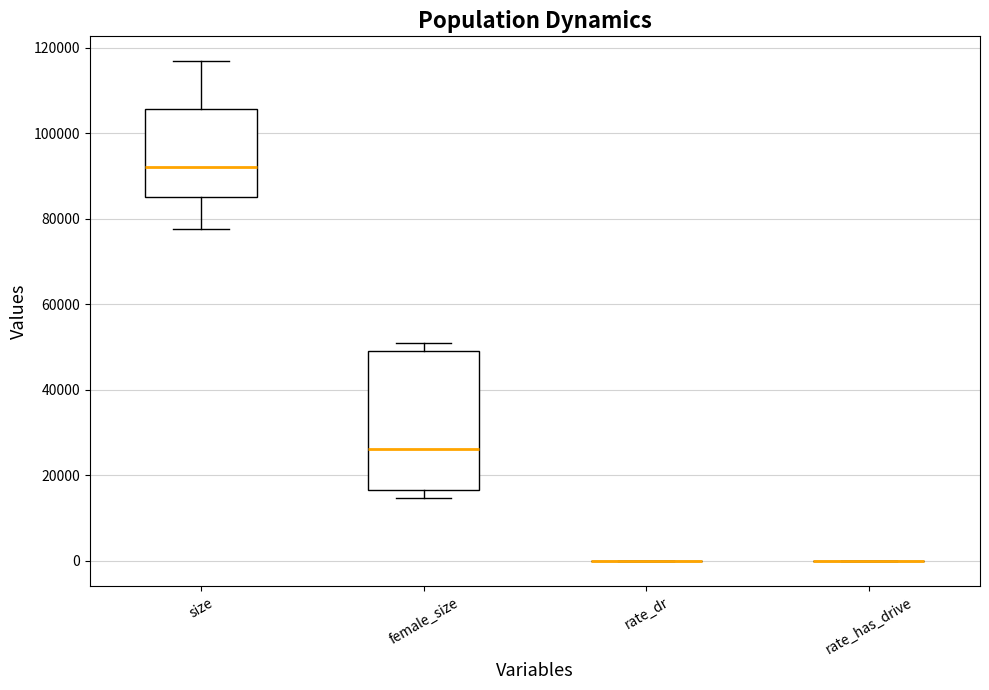

Which box is the tallest, from its lower edge to its upper edge?

female_size